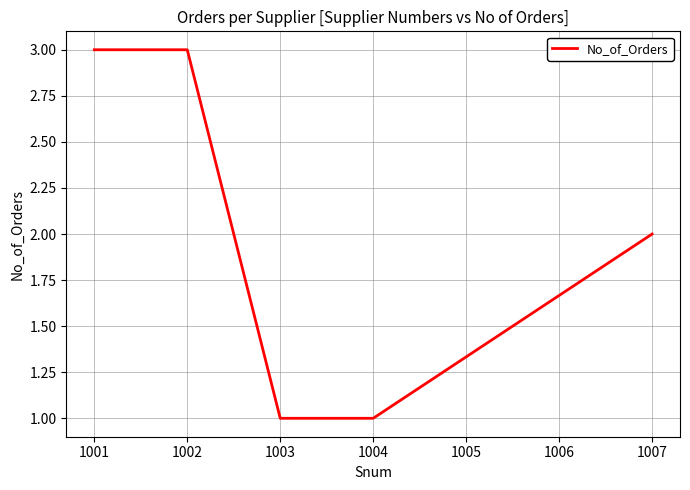

Count the values in the range 1 to 3.

5